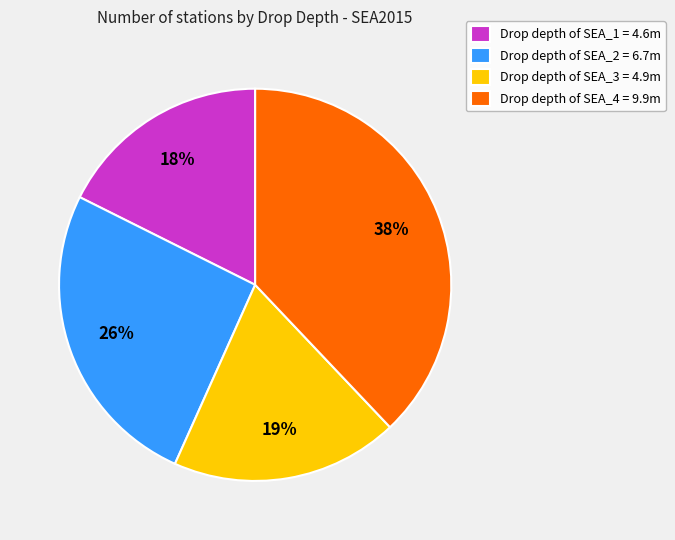

Rank the categories by value from highest to lowest.

Drop depth of SEA_4 = 9.9m, Drop depth of SEA_2 = 6.7m, Drop depth of SEA_3 = 4.9m, Drop depth of SEA_1 = 4.6m